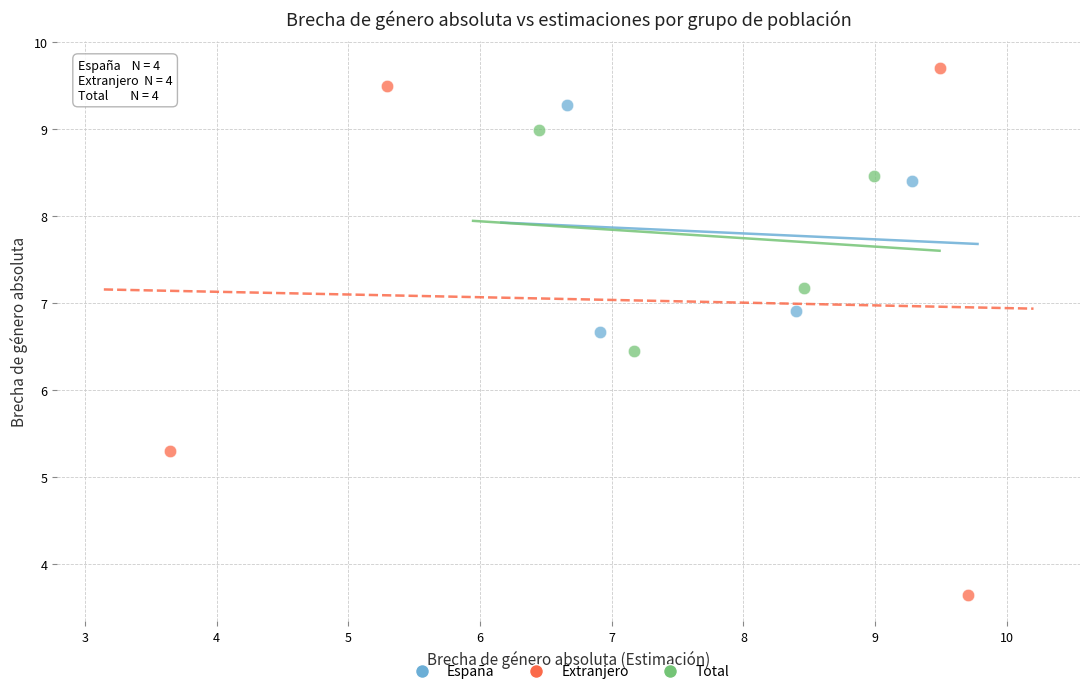

Which series contains the highest Y value?

Extranjero